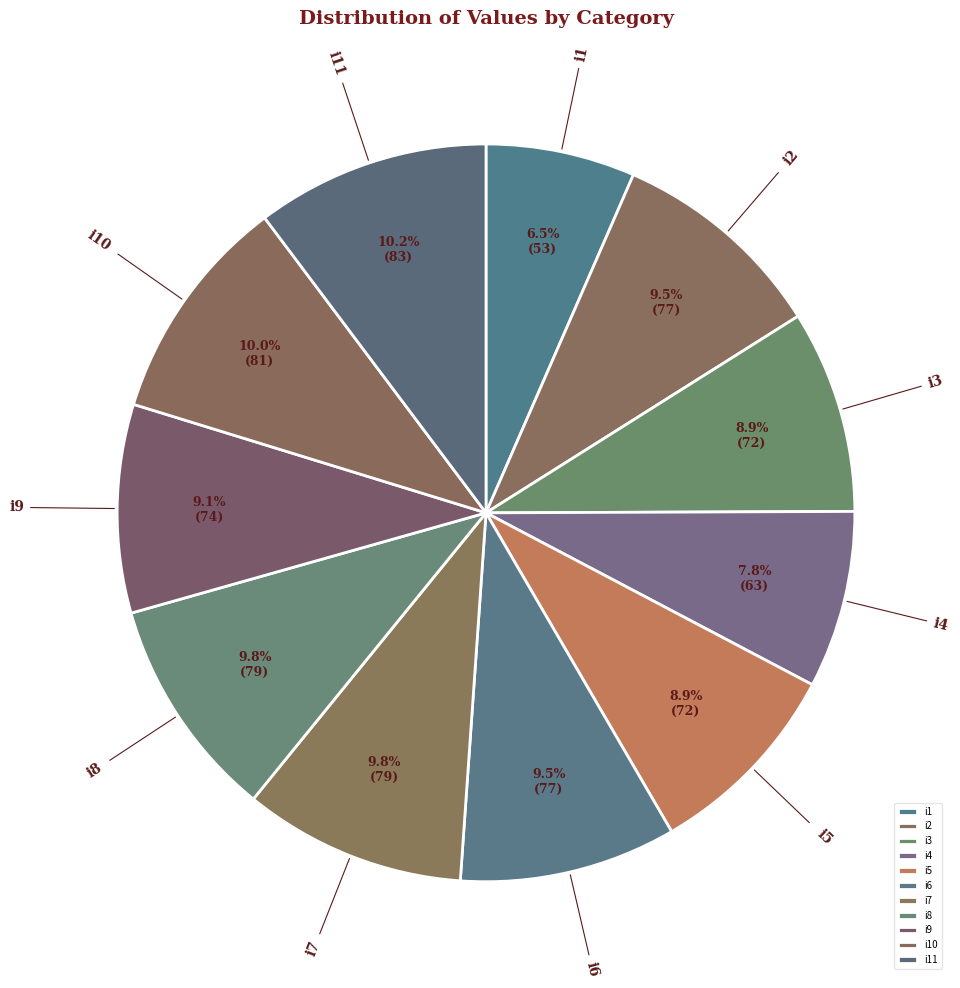

To the nearest percent, what is the average slice percentage?

9%